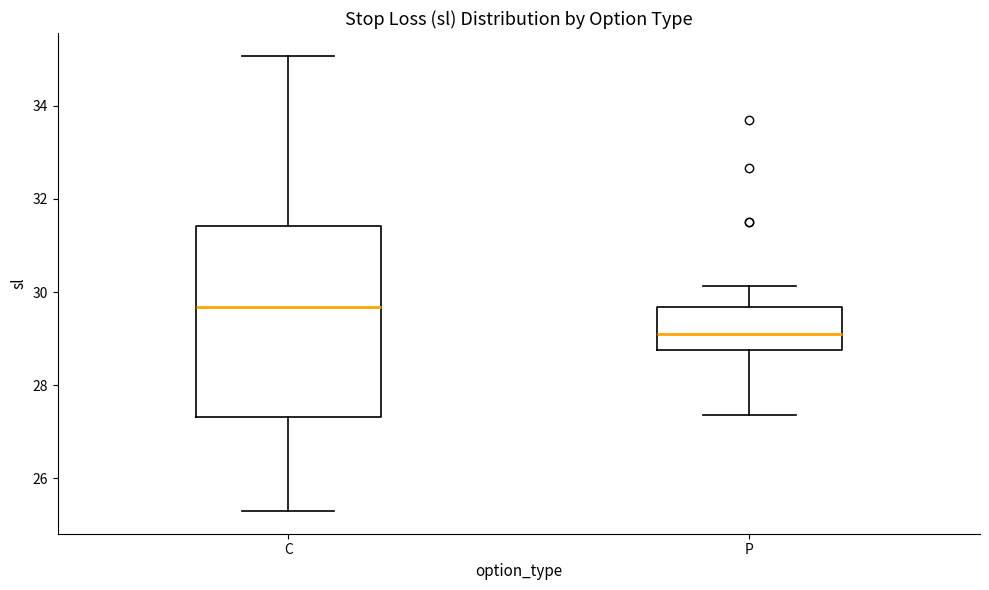

Which box is the tallest, from its lower edge to its upper edge?

C